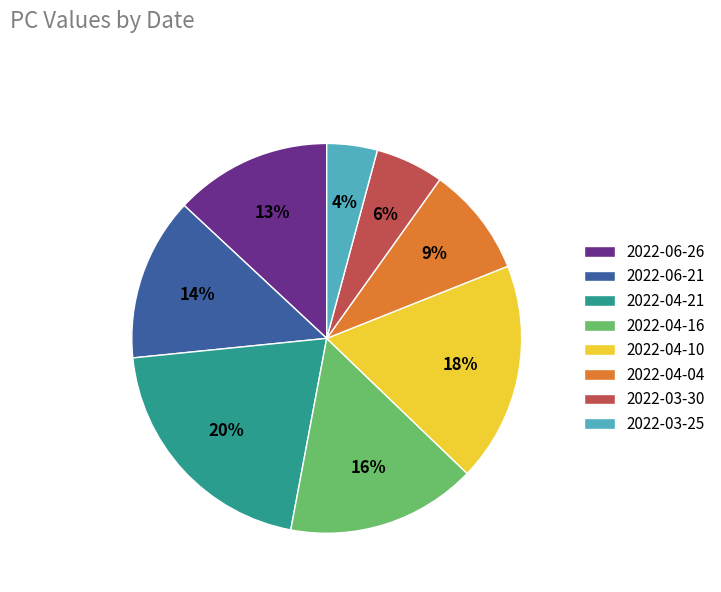

What is the smallest slice in the pie chart?

2022-03-25